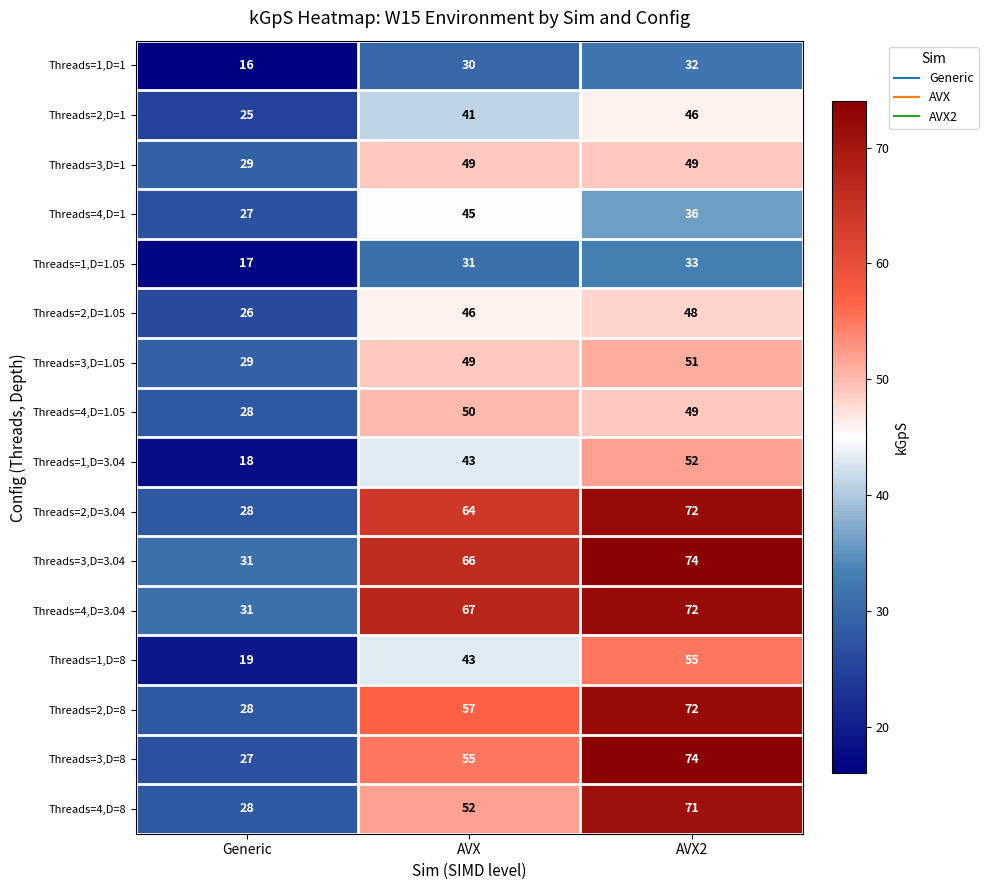

Read the Threads=3,D=8 value at AVX2, to the nearest 10.

70